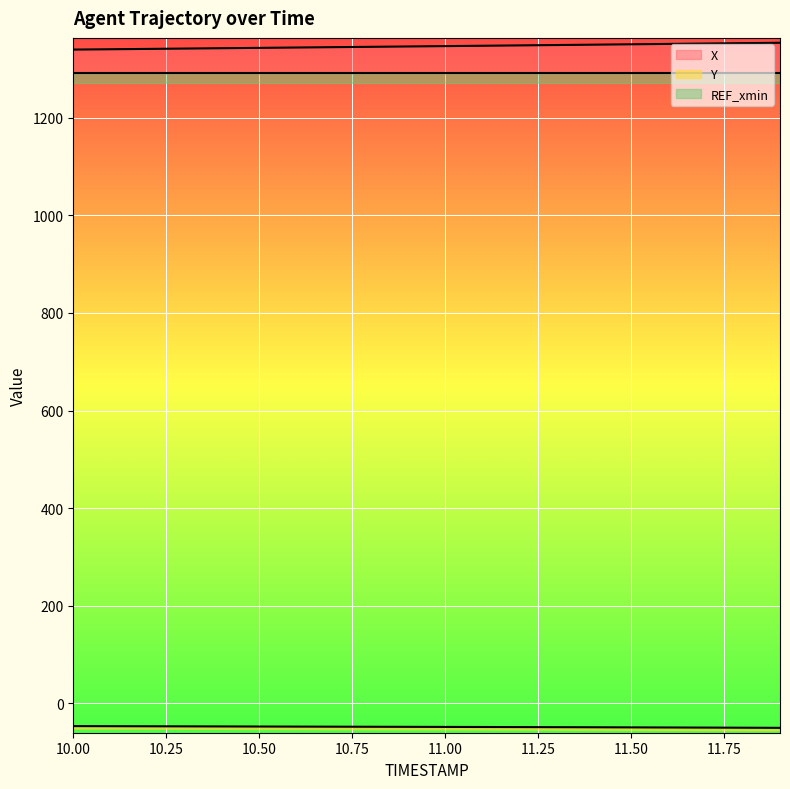

The value of Y at 11.6 is -30.9. True or false?

False